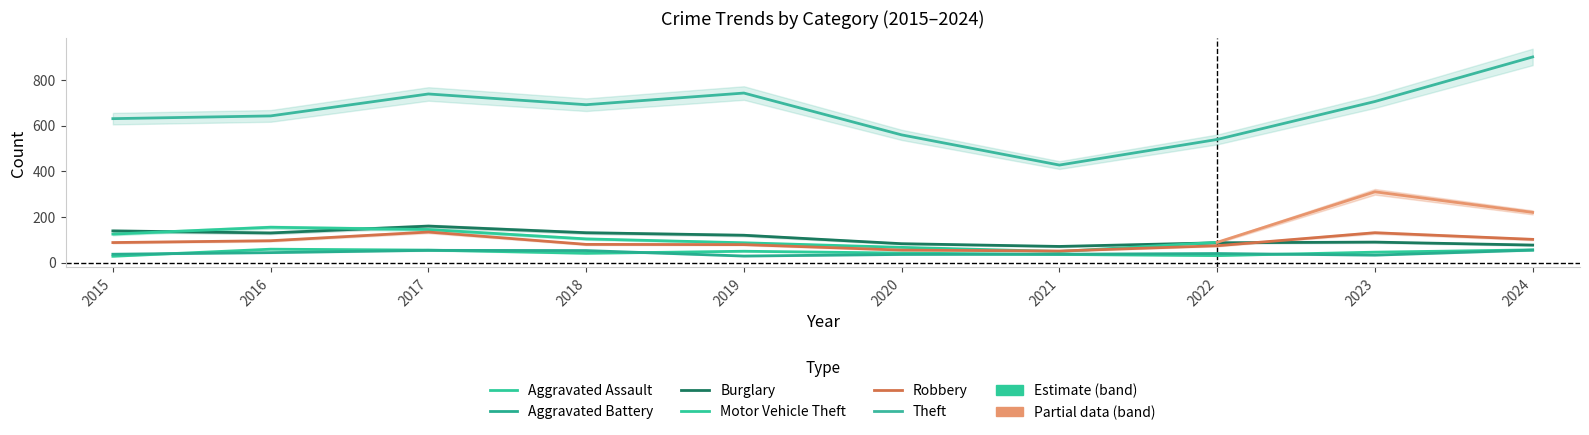

True or false: Burglary and Theft intersect in this chart.

False